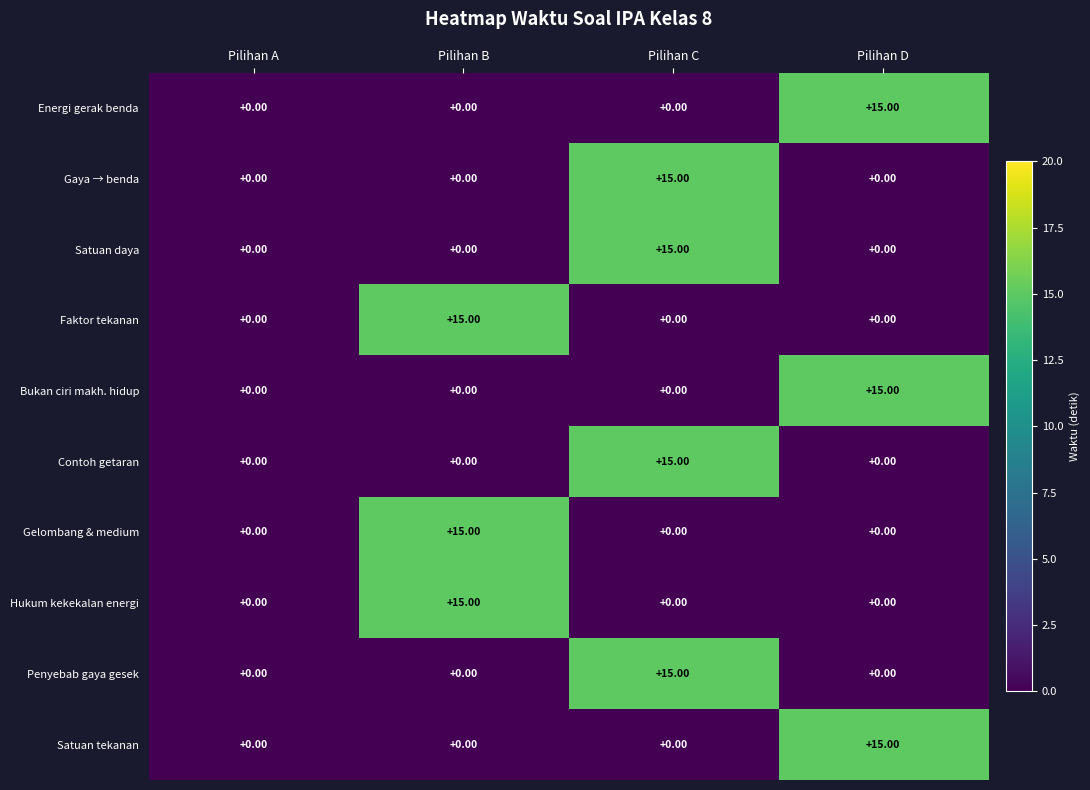

What is the spread (max minus min) of values at Pilihan B?

15